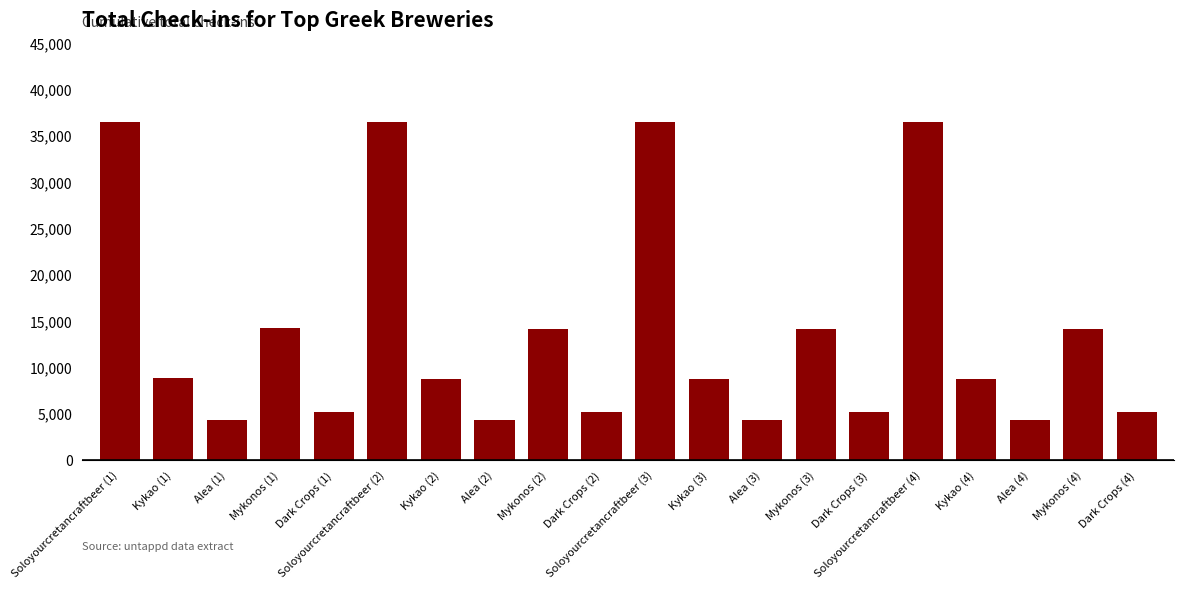

What is the smallest value displayed?

4347